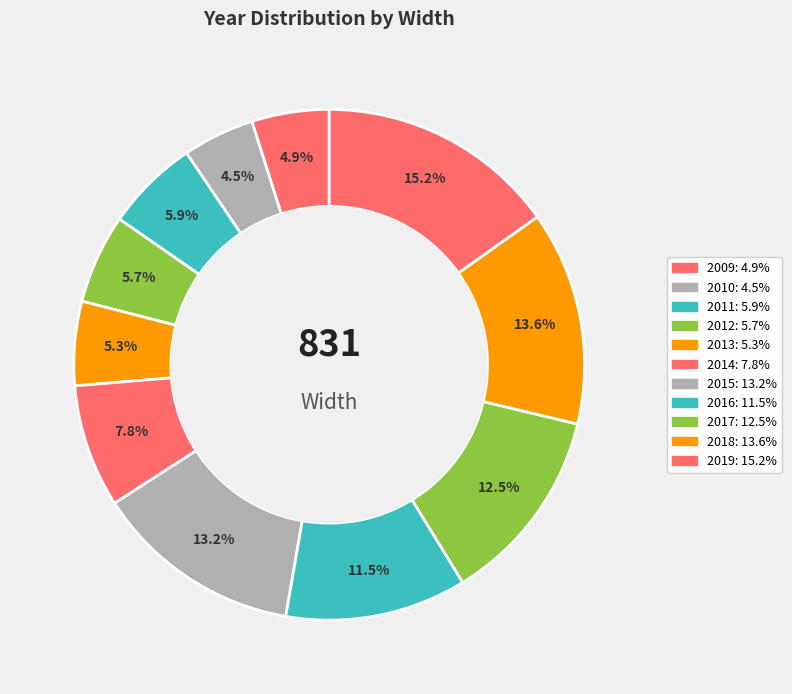

Is the sum of 2012 and 2009 greater than half?

No